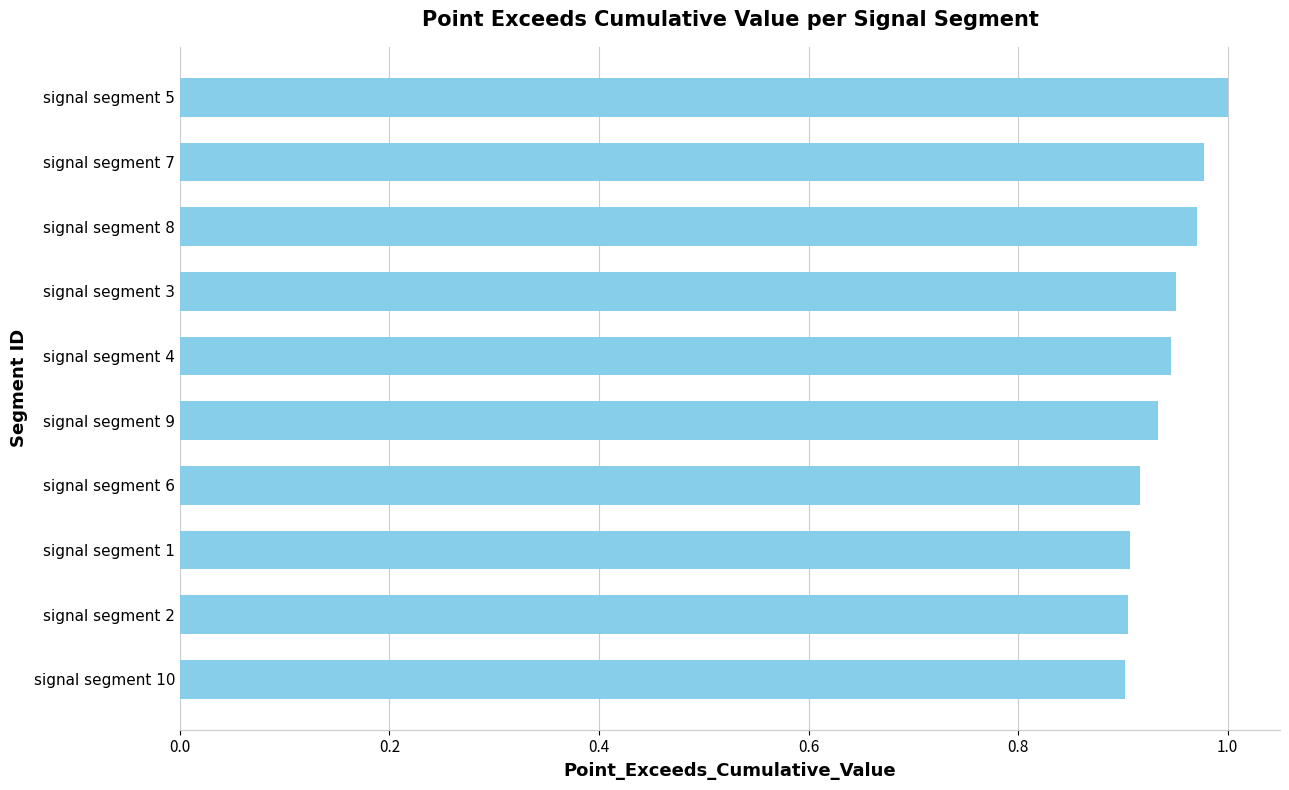

What is the label of the 7th bar from the top?

signal segment 6